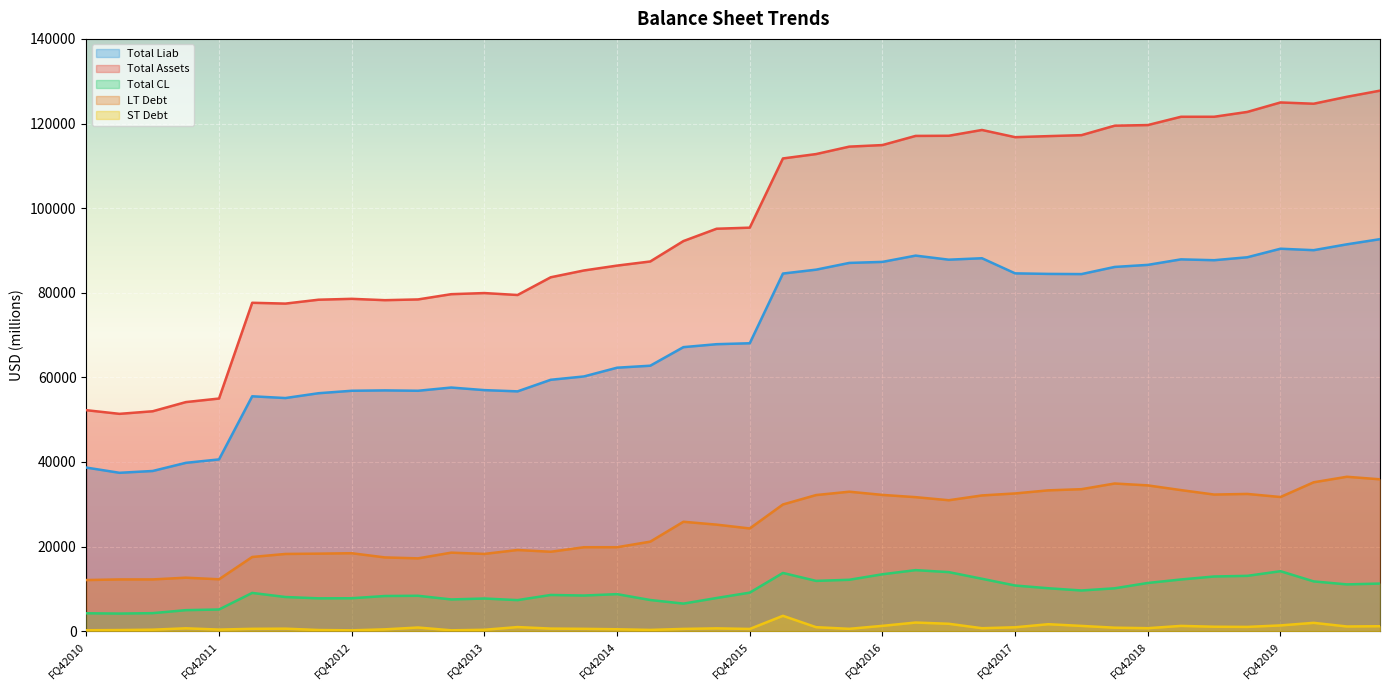

How many interior local peaks does the ST Debt series have?

10